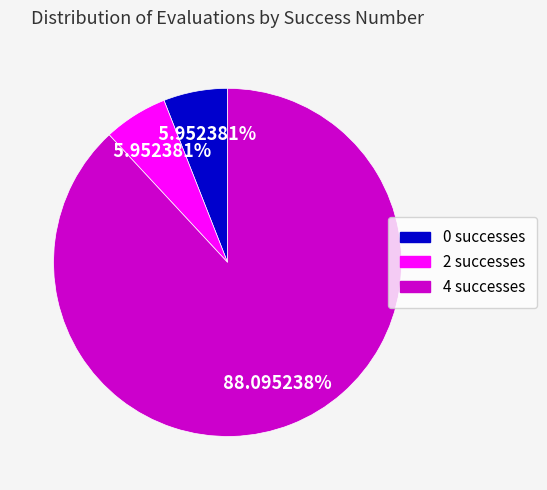

What is the ratio of the value at 4 successes to the value at 0 successes?

14.8